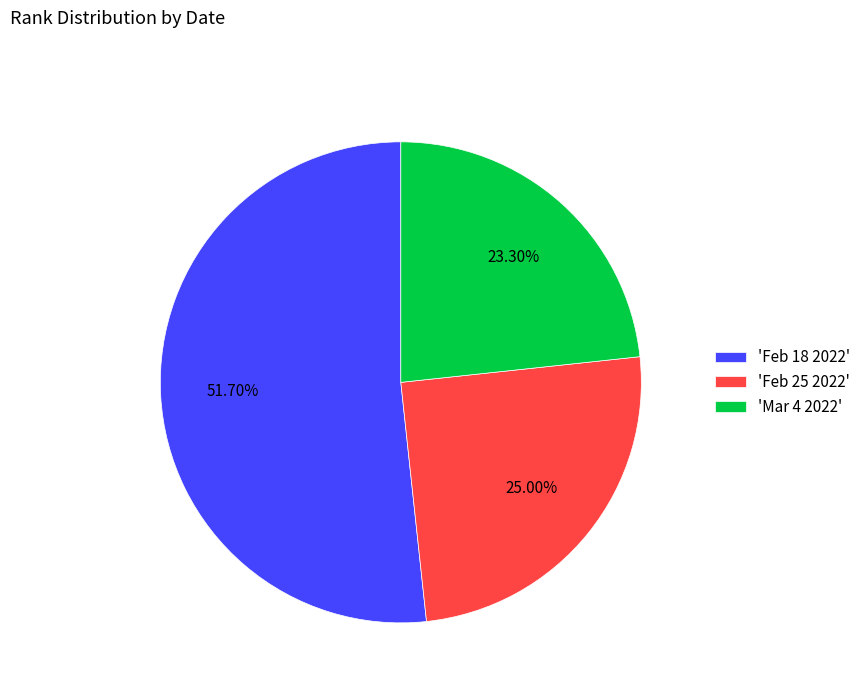

Does 'Feb 18 2022' represent more than half of the total?

Yes